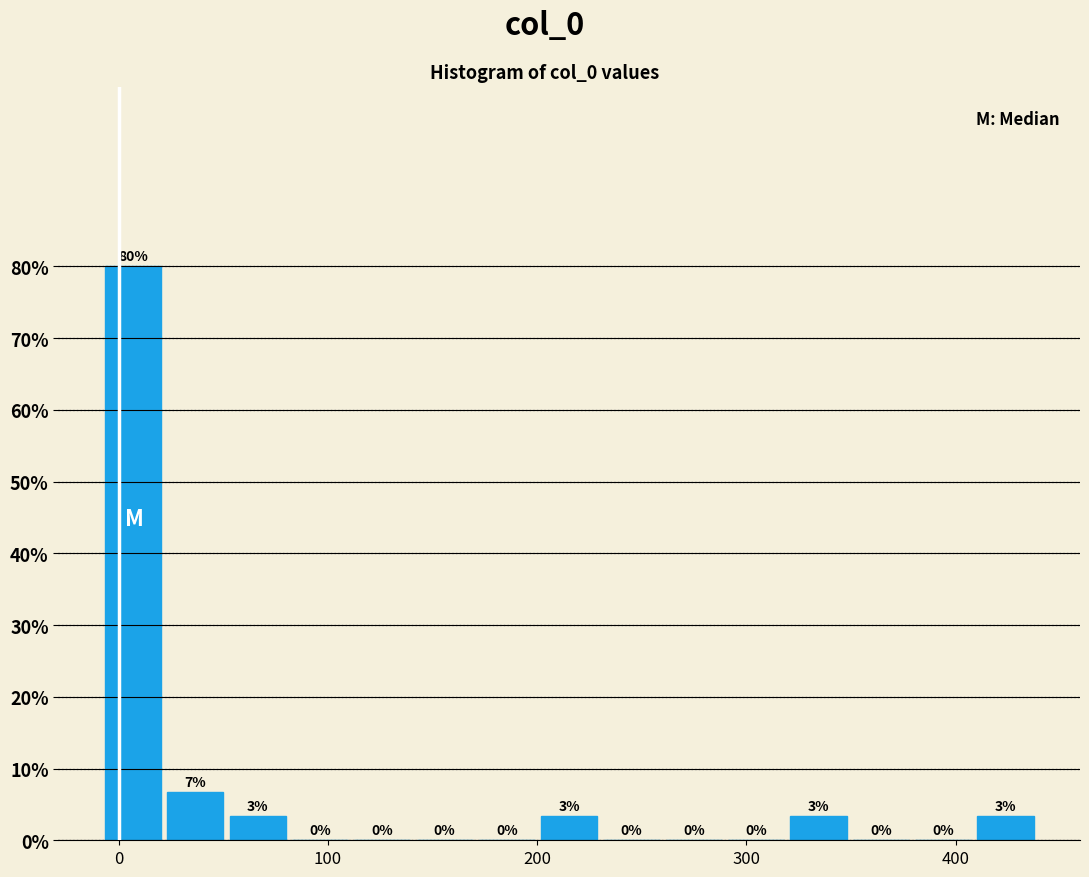

Read against the x-axis, roughly where is the centre of the tallest bar?

10